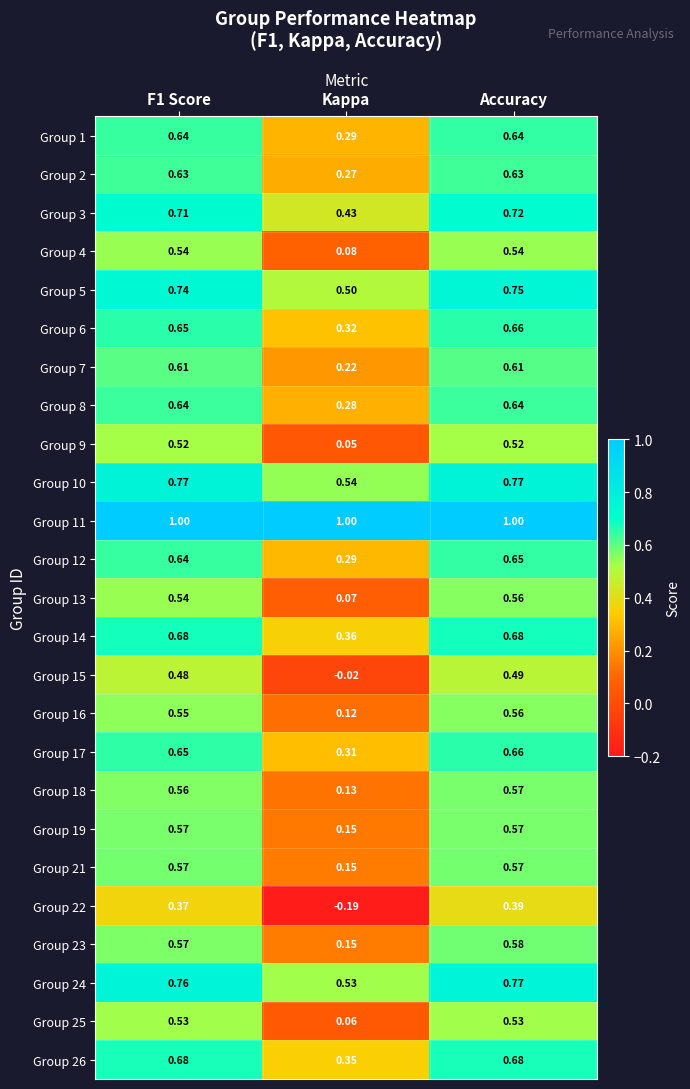

At which category is the sum across all series the highest?

Accuracy